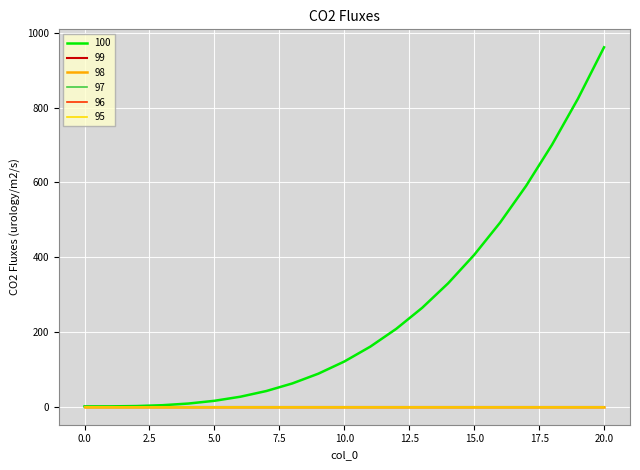

What is the value of the 97 point at the 2nd from the left?

0.1